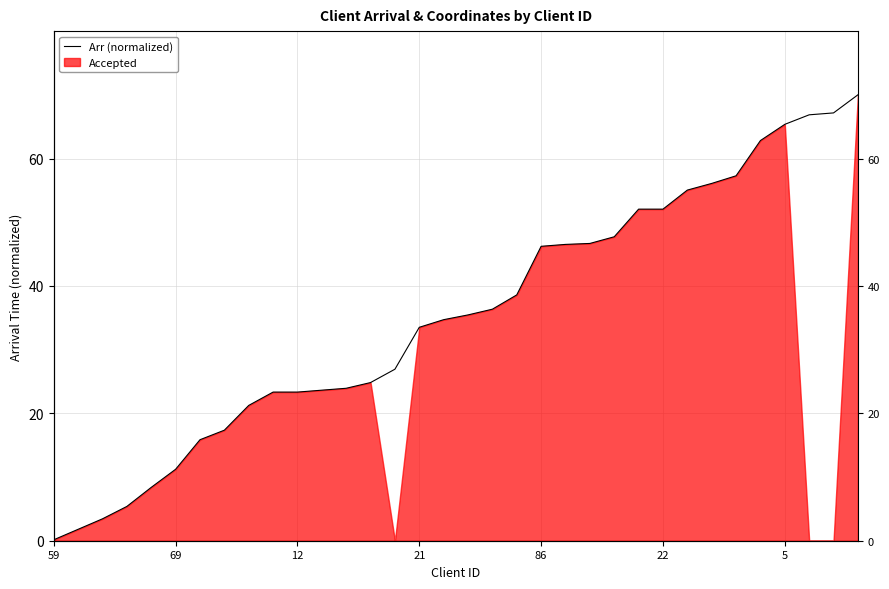

How many lines are shown in the chart?

1